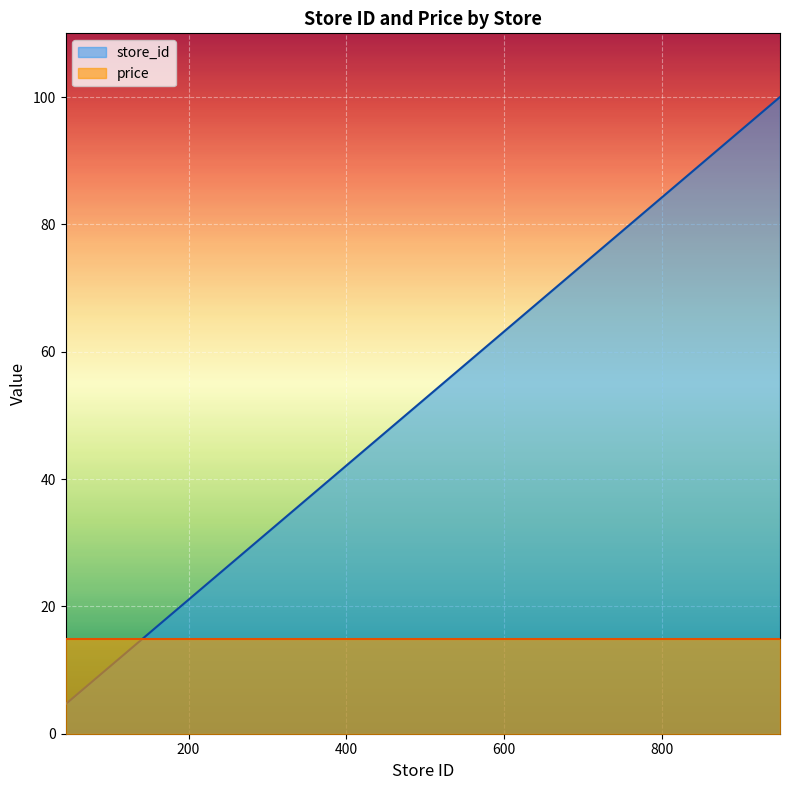

What is the value of the 22nd point from the left?

100.0